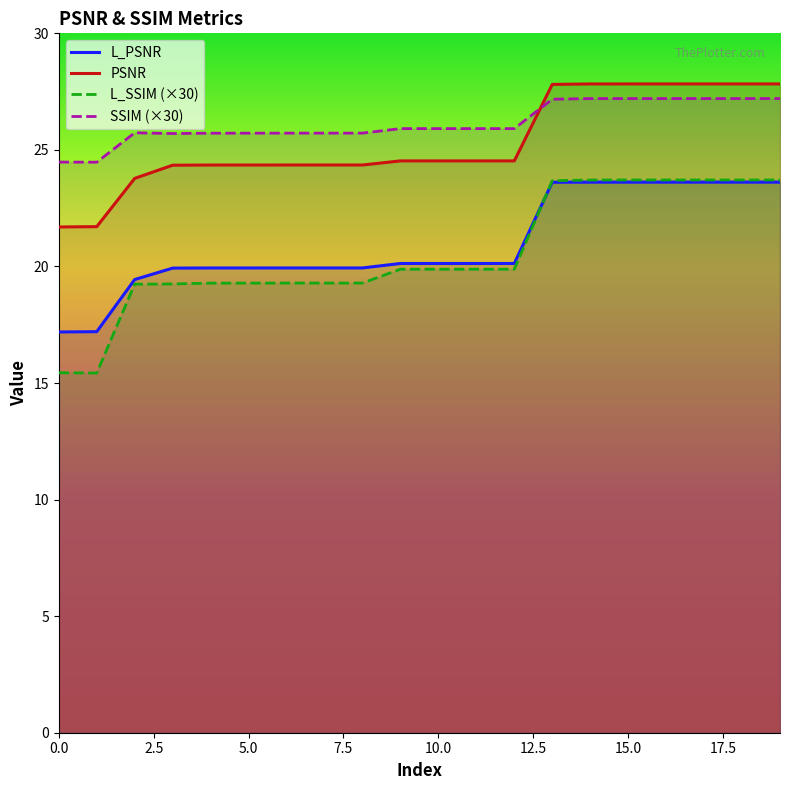

True or false: L_SSIM has more than 2 interior local peaks.

False